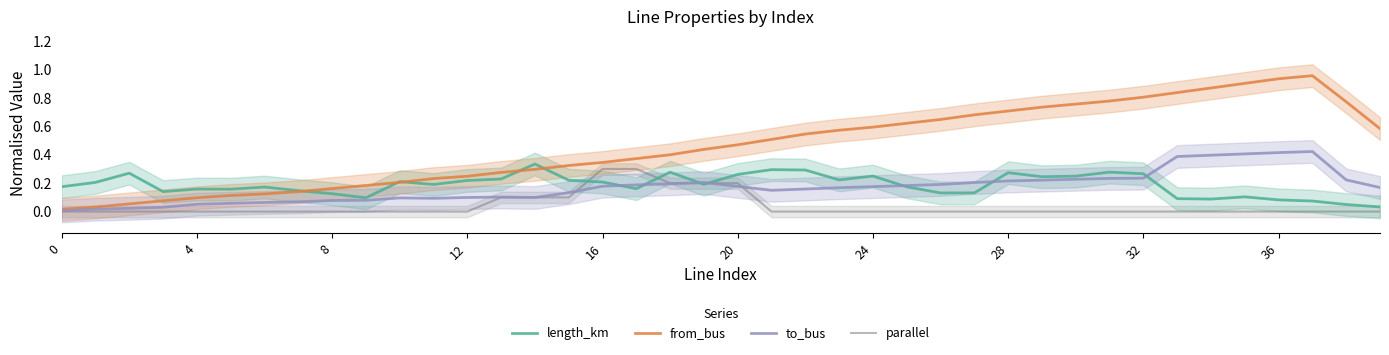

What is the label of the 6th point from the right?

34